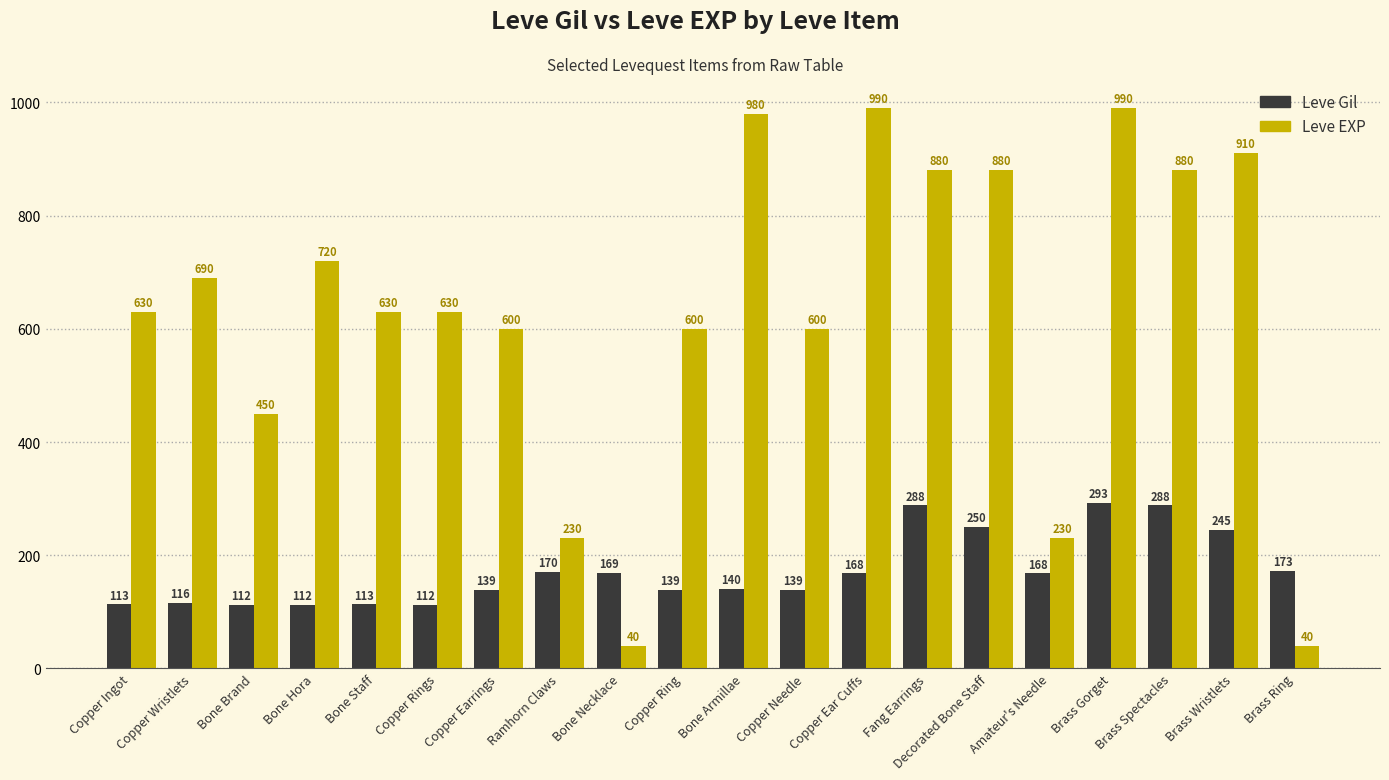

List the series in order of their overall mean, highest first.

Leve EXP, Leve Gil